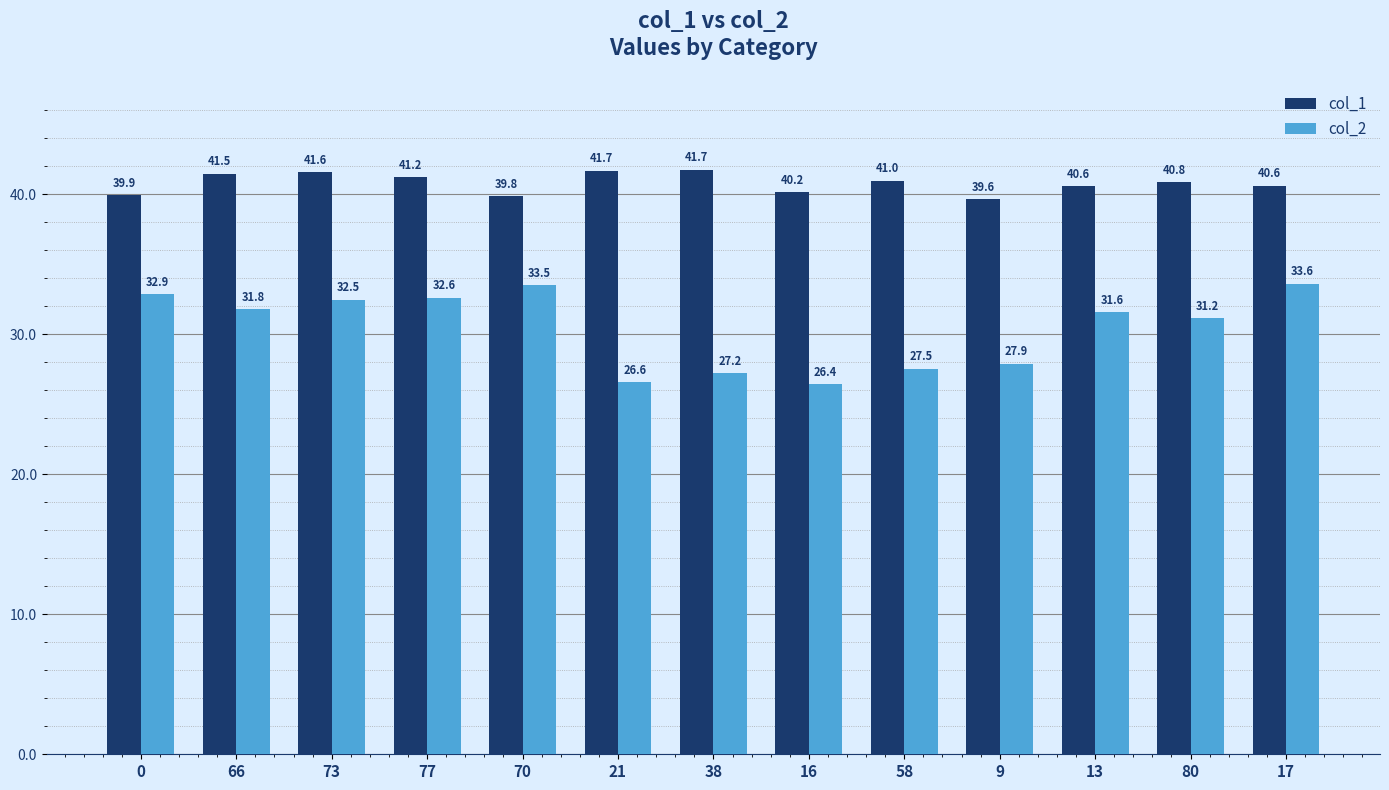

Which label corresponds to the largest value in the chart?

38